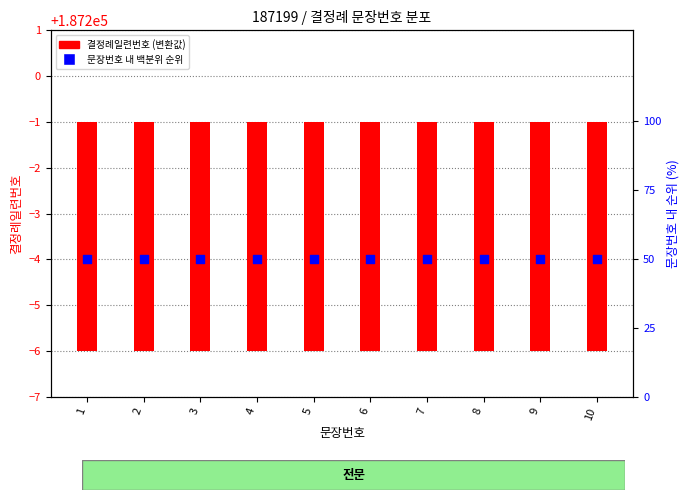

At how many categories does at least one series exceed 7?

10